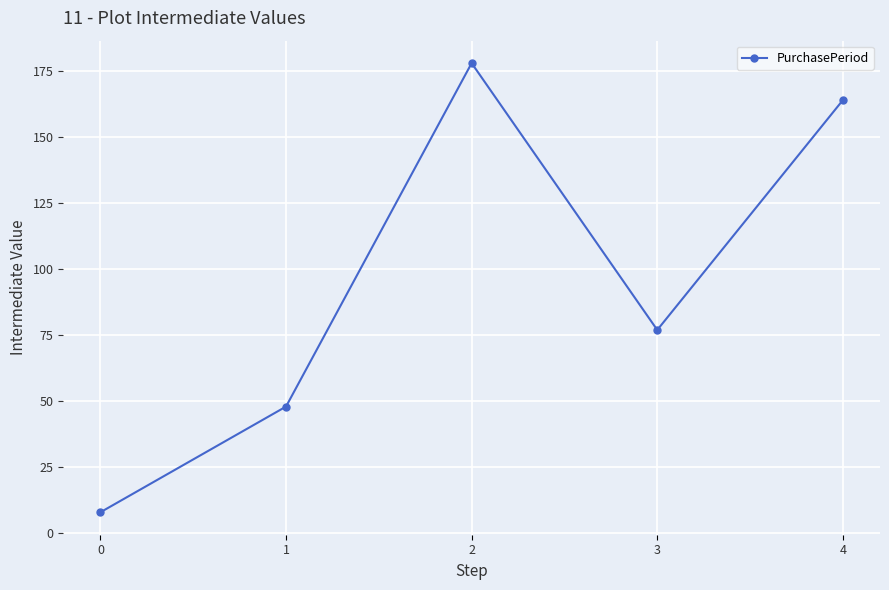

At which category does the data reach its first local peak?

2